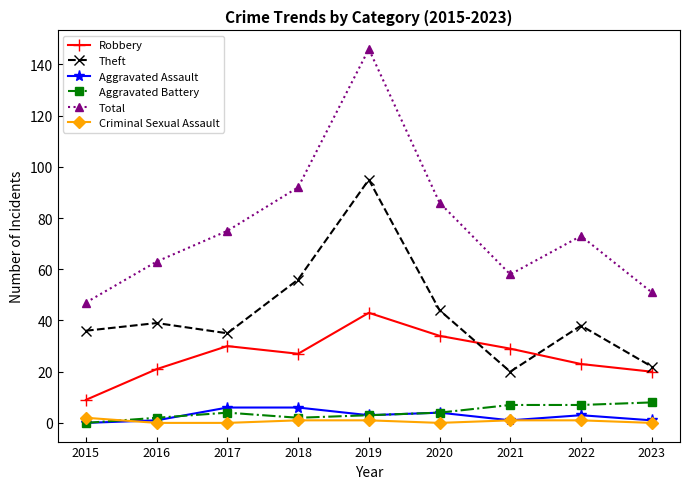

Where does the Robbery series first go above 27?

2017